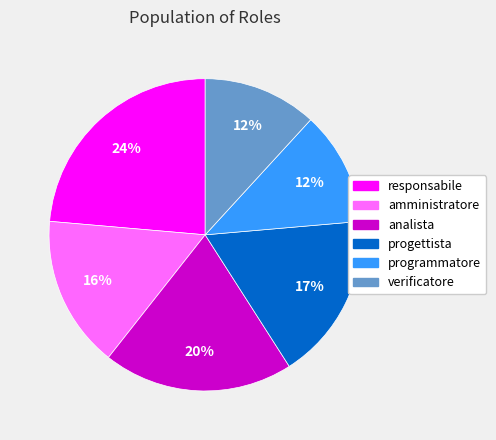

How many segments does this pie chart have?

6